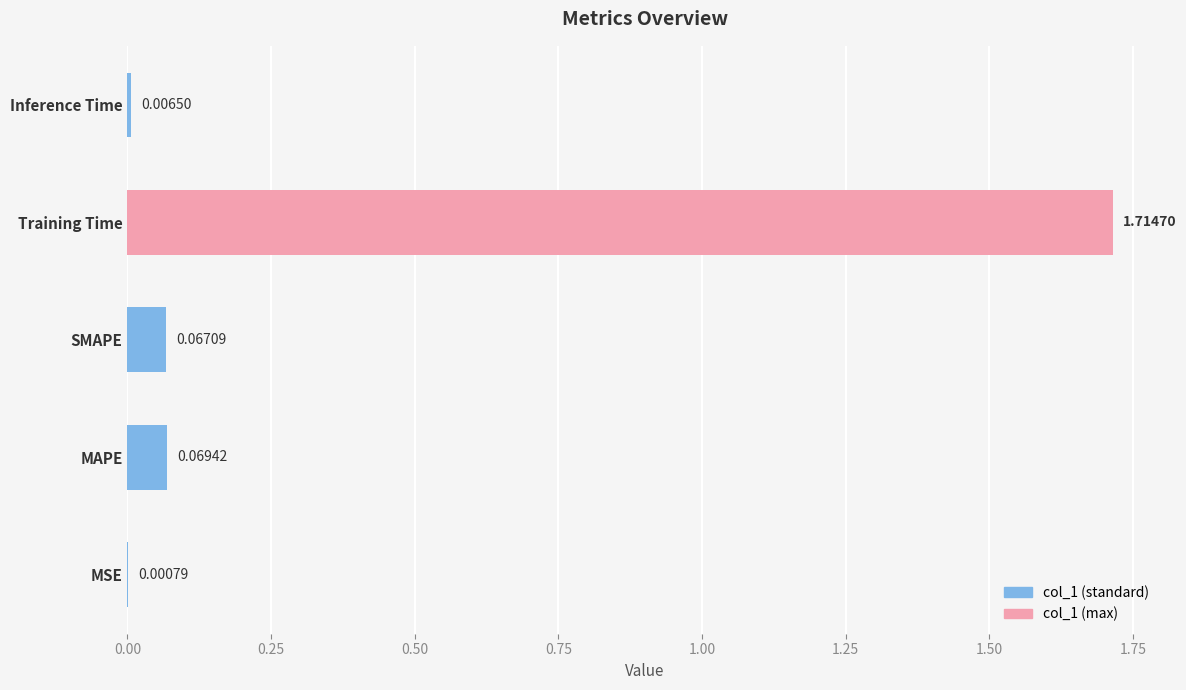

Are the bars grouped side by side (vs. stacked)?

No